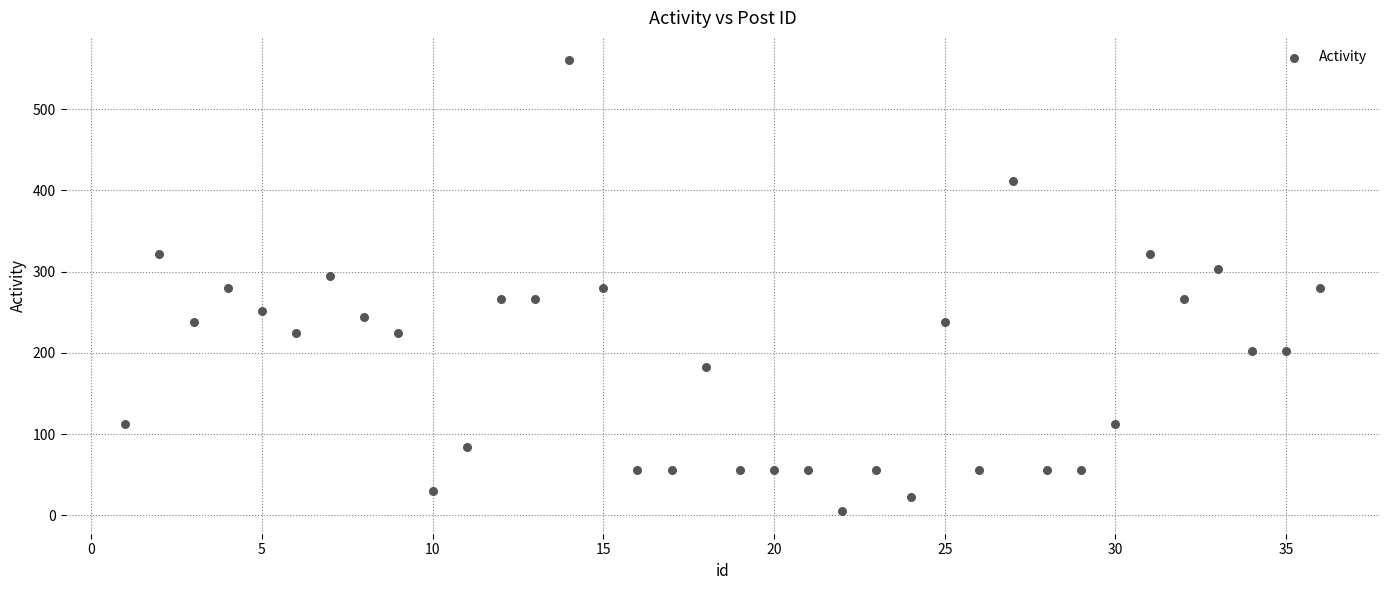

What is the range of Y values (max minus min)?

555